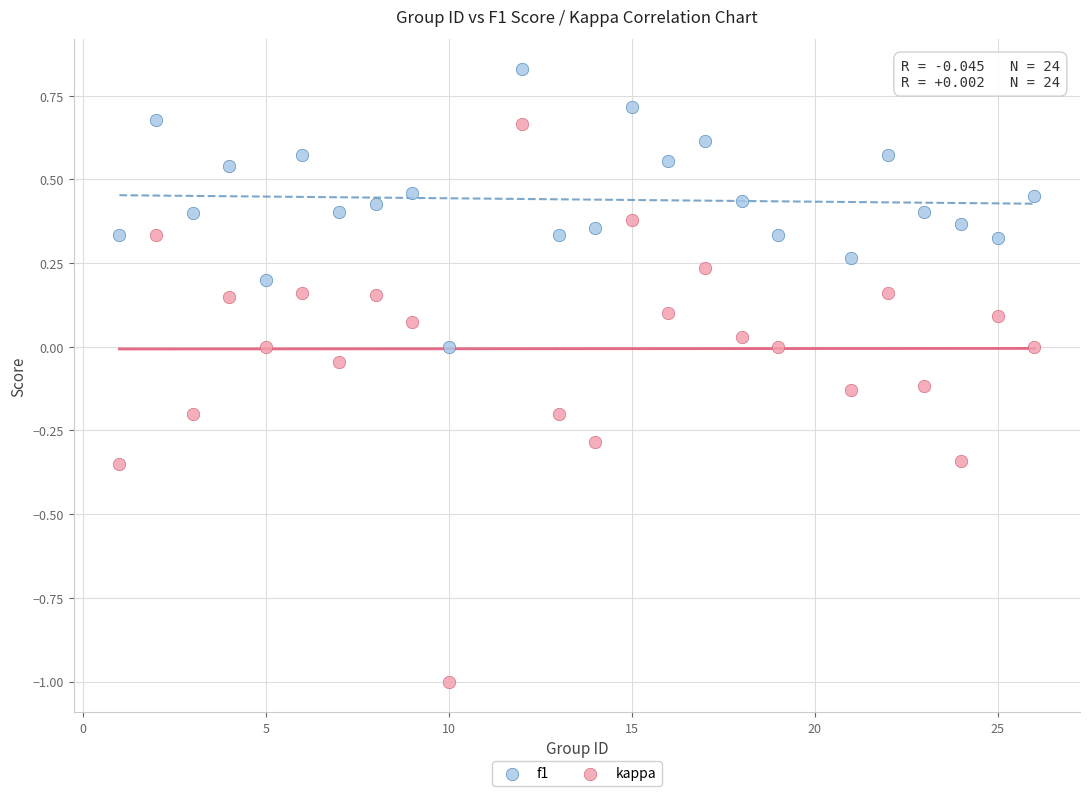

What are all the series names shown in the legend?

f1, kappa